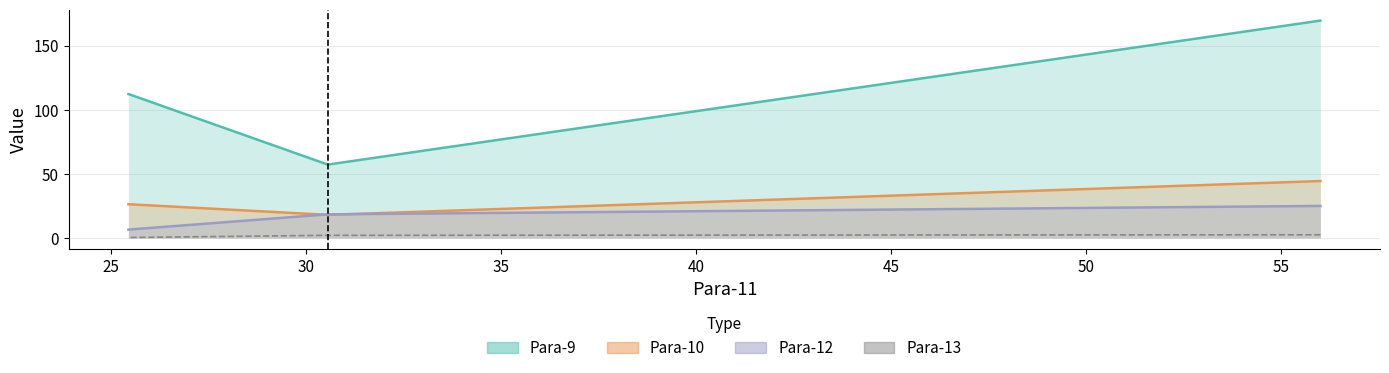

Which series has the largest total across all categories?

Para-9